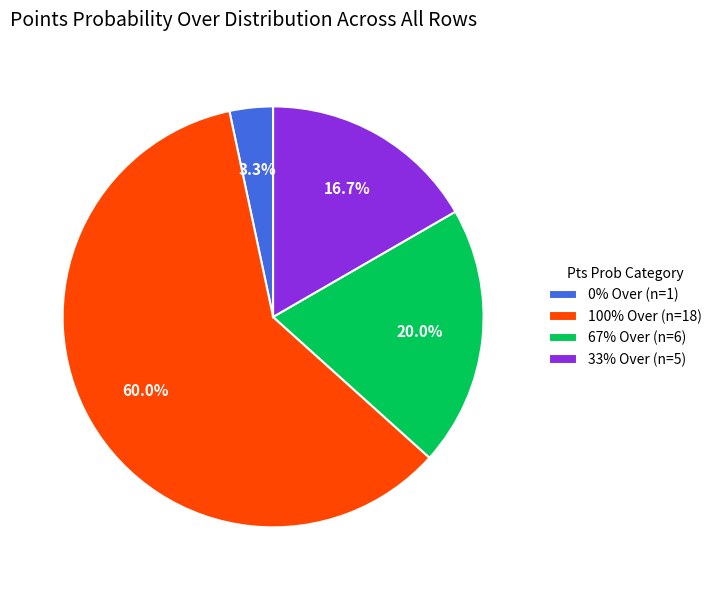

Is there any slice that represents more than half of the pie?

Yes